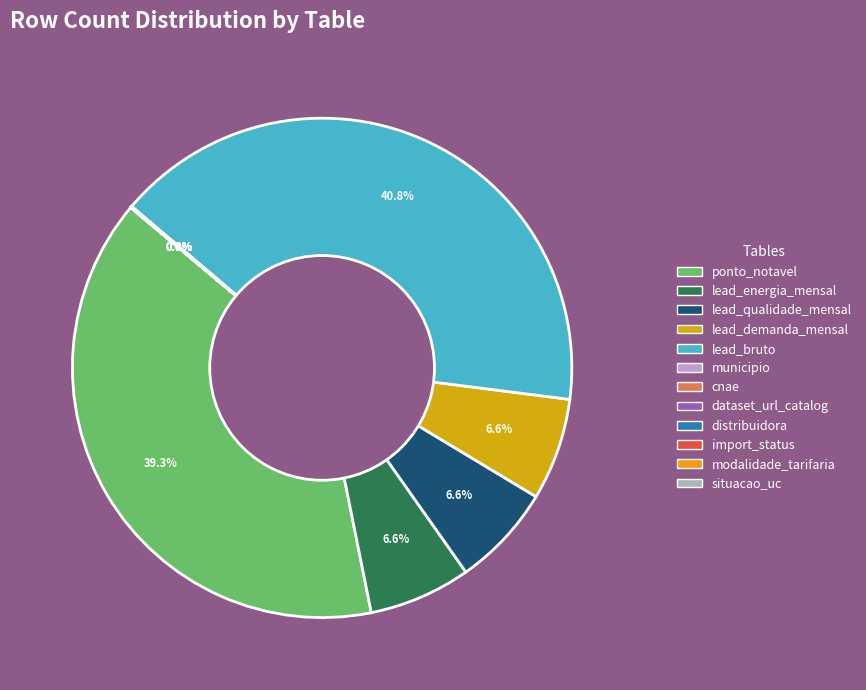

What is the smallest slice in the pie chart?

situacao_uc